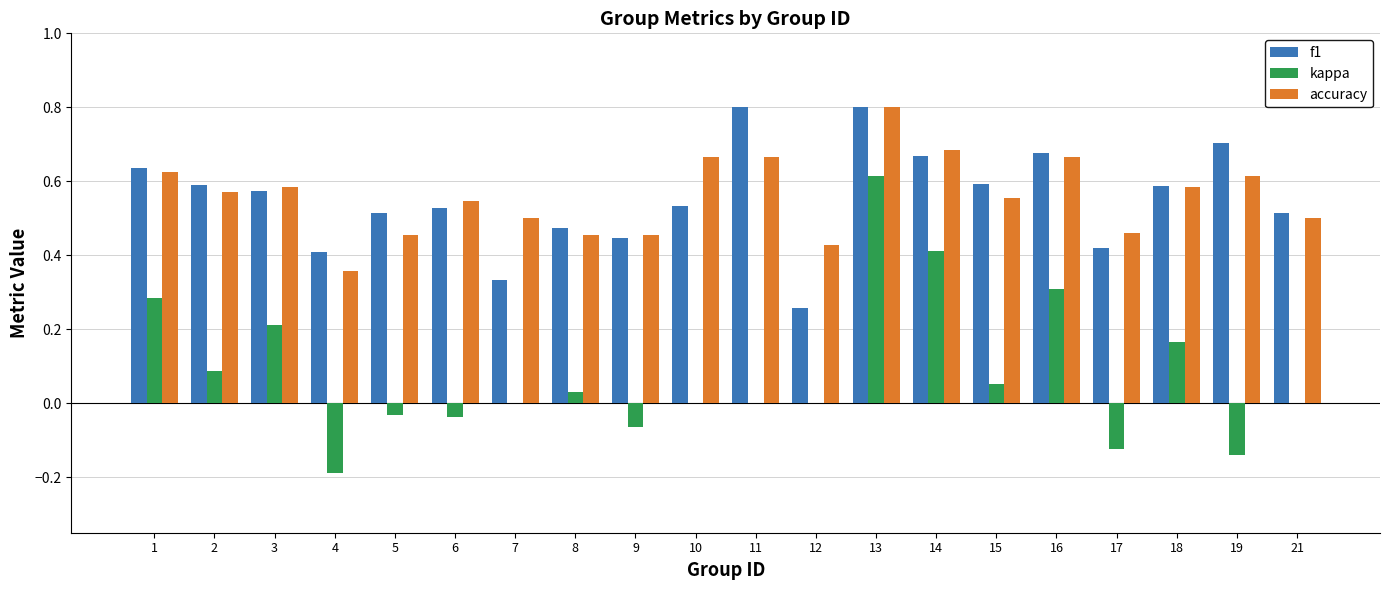

Is it true that f1 equals 0.2 at 18?

False